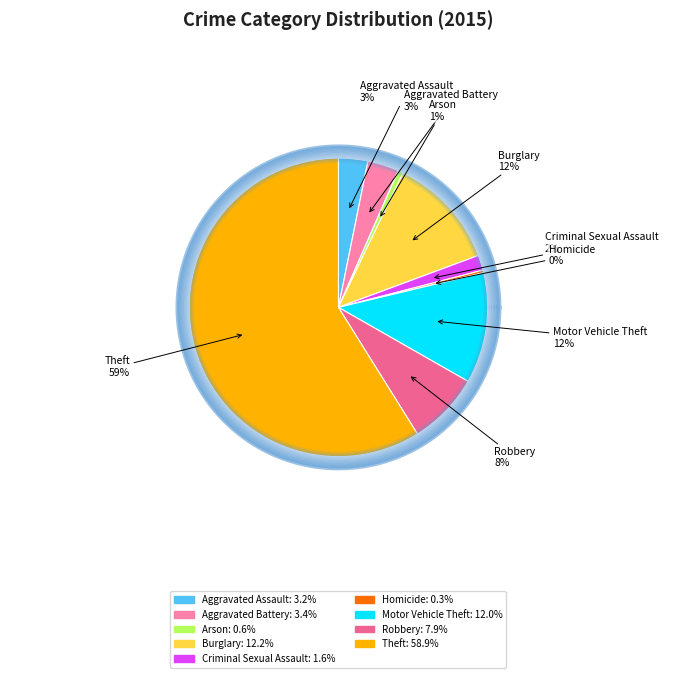

To the nearest percent, what is the average slice percentage?

11%